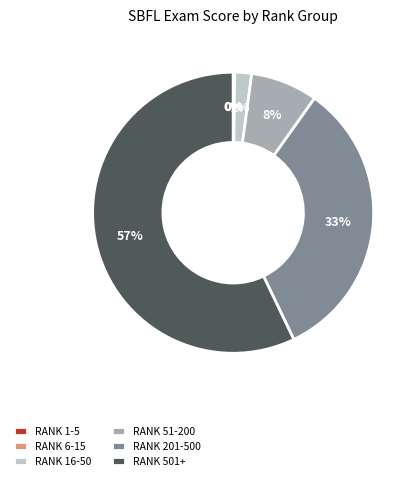

To the nearest percent, what is the average slice percentage?

17%